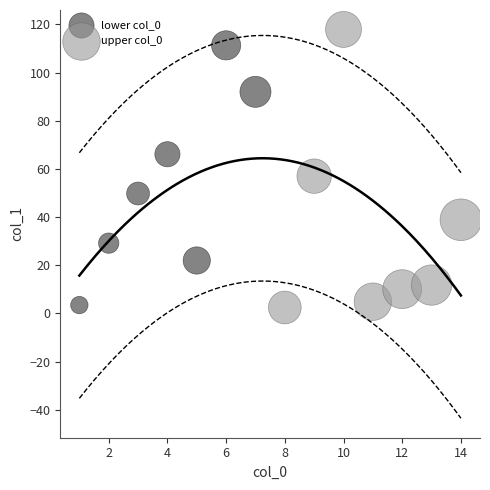

What are all the series names shown in the legend?

lower col_0, upper col_0